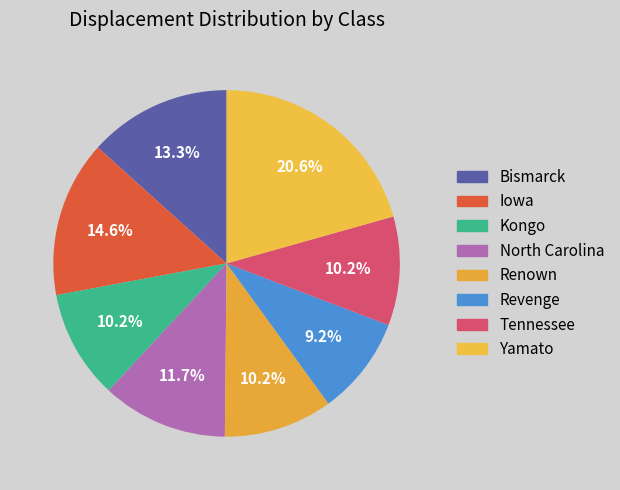

Is it true that Revenge is 2% of the pie?

False